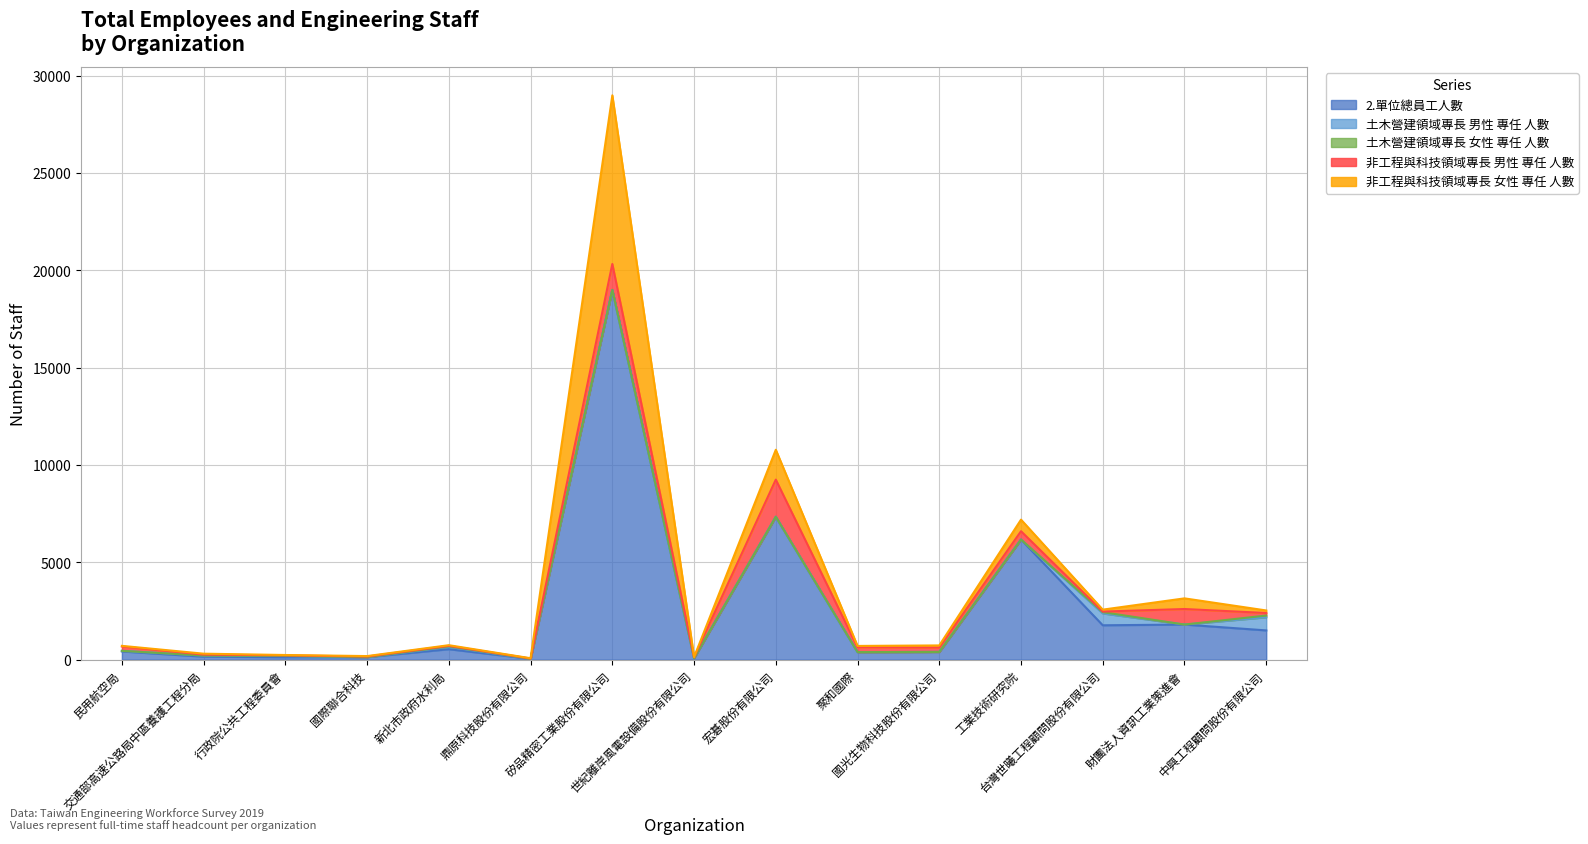

Reading left to right, transcribe all the data shown in this chart.

2.單位總員工人數: 民用航空局=418	交通部高速公路局中區養護工程分局=152	行政院公共工程委員會=122	國際聯合科技=126	新北市政府水利局=534	鼎原科技股份有限公司=40	矽品精密工業股份有限公司=18995	世紀離岸風電設備股份有限公司=74	宏碁股份有限公司=7338	聚和國際=385	國光生物科技股份有限公司=393	工業技術研究院=6168	台灣世曦工程顧問股份有限公司=1763	財團法人資訊工業策進會=1800	中興工程顧問股份有限公司=1500
土木營建領域專長 男性 專任 人數: 民用航空局=30	交通部高速公路局中區養護工程分局=53	行政院公共工程委員會=60	國際聯合科技=0	新北市政府水利局=117	鼎原科技股份有限公司=0	矽品精密工業股份有限公司=0	世紀離岸風電設備股份有限公司=0	宏碁股份有限公司=0	聚和國際=0	國光生物科技股份有限公司=0	工業技術研究院=0	台灣世曦工程顧問股份有限公司=610	財團法人資訊工業策進會=0	中興工程顧問股份有限公司=676
土木營建領域專長 女性 專任 人數: 民用航空局=2	交通部高速公路局中區養護工程分局=2	行政院公共工程委員會=10	國際聯合科技=0	新北市政府水利局=26	鼎原科技股份有限公司=0	矽品精密工業股份有限公司=0	世紀離岸風電設備股份有限公司=0	宏碁股份有限公司=0	聚和國際=0	國光生物科技股份有限公司=0	工業技術研究院=0	台灣世曦工程顧問股份有限公司=64	財團法人資訊工業策進會=0	中興工程顧問股份有限公司=88
非工程與科技領域專長 男性 專任 人數: 民用航空局=224	交通部高速公路局中區養護工程分局=50	行政院公共工程委員會=26	國際聯合科技=31	新北市政府水利局=30	鼎原科技股份有限公司=15	矽品精密工業股份有限公司=1334	世紀離岸風電設備股份有限公司=47	宏碁股份有限公司=1910	聚和國際=251	國光生物科技股份有限公司=222	工業技術研究院=428	台灣世曦工程顧問股份有限公司=30	財團法人資訊工業策進會=799	中興工程顧問股份有限公司=130
非工程與科技領域專長 女性 專任 人數: 民用航空局=32	交通部高速公路局中區養護工程分局=47	行政院公共工程委員會=18	國際聯合科技=24	新北市政府水利局=33	鼎原科技股份有限公司=15	矽品精密工業股份有限公司=8664	世紀離岸風電設備股份有限公司=3	宏碁股份有限公司=1534	聚和國際=66	國光生物科技股份有限公司=113	工業技術研究院=596	台灣世曦工程顧問股份有限公司=100	財團法人資訊工業策進會=547	中興工程顧問股份有限公司=131